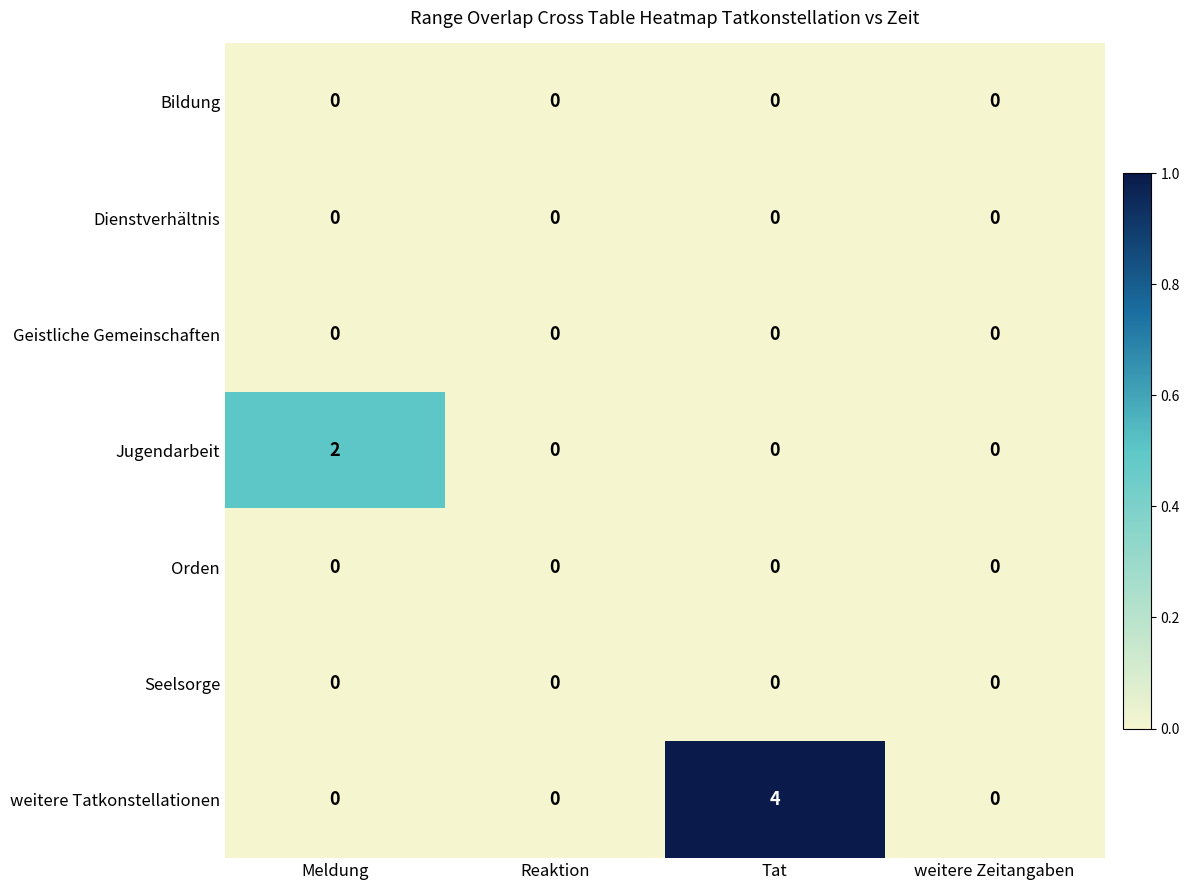

What is the greatest value displayed?

4